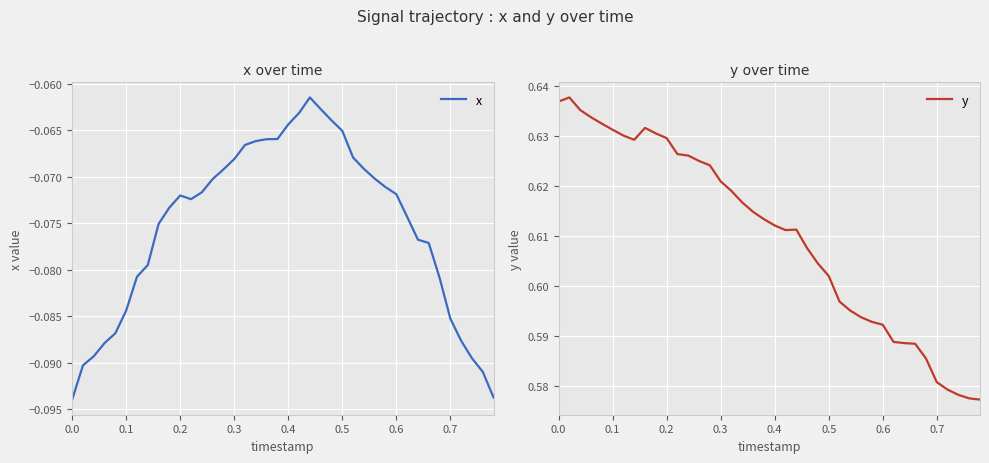

At which category does x reach its first local peak?

0.2